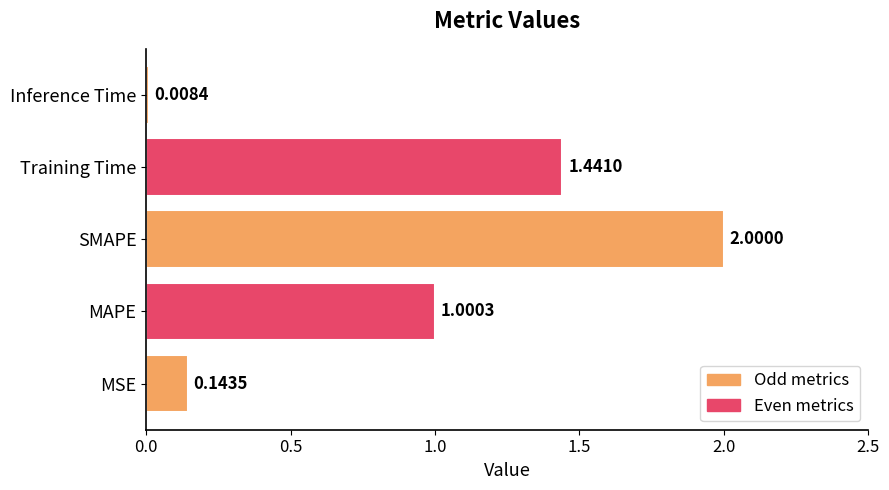

What is the greatest value displayed?

2.0